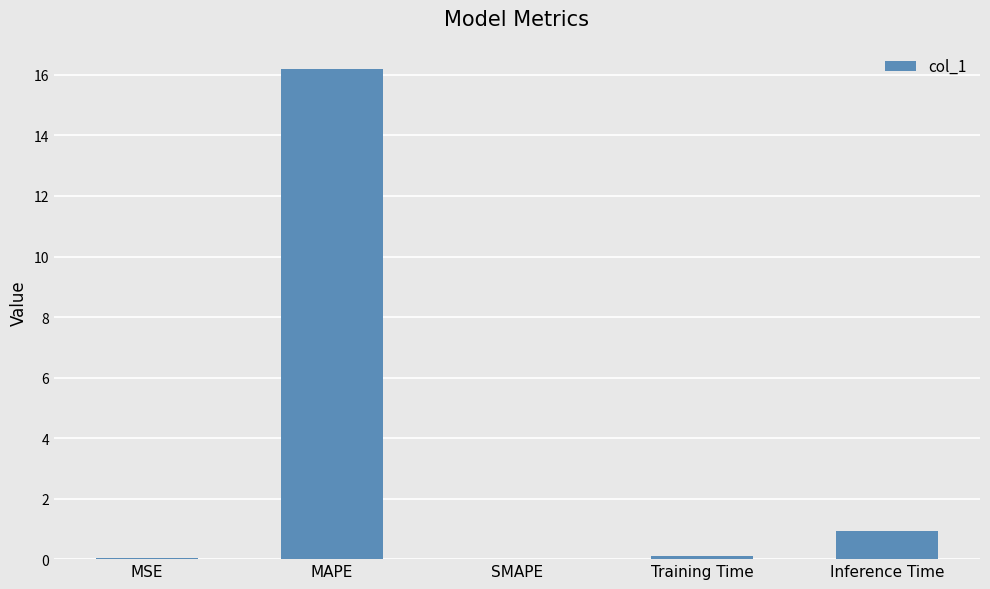

Which label corresponds to the largest value in the chart?

MAPE